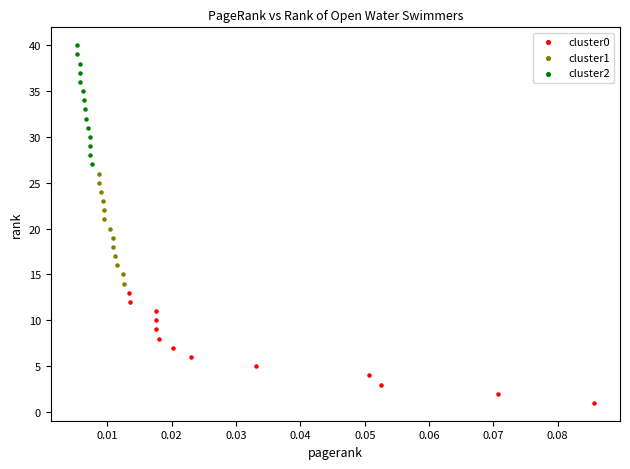

Which series contains the lowest Y value?

cluster0